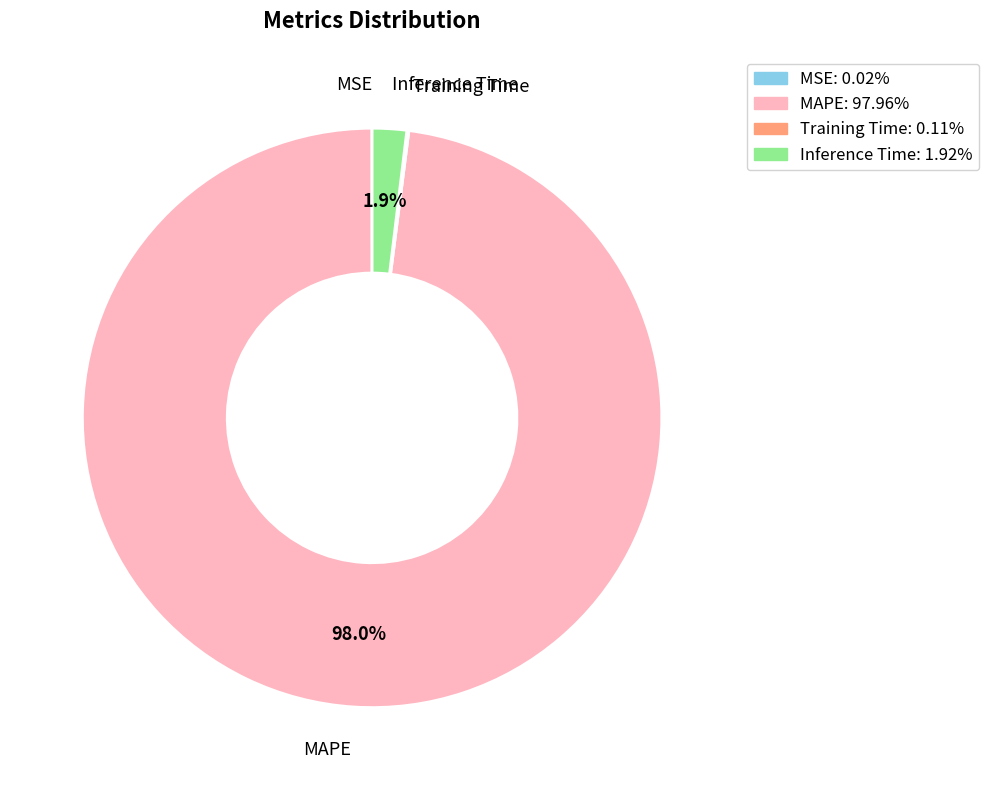

What is the total percentage of Inference Time: 1.92% and MAPE: 97.96%?

99.9%